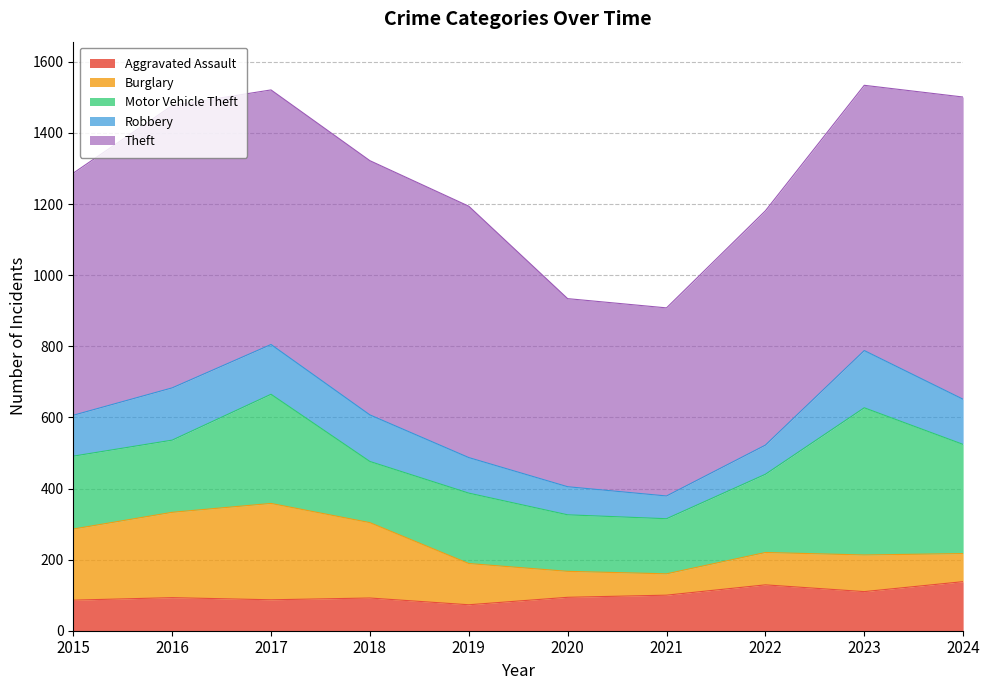

How many data points in Burglary are above 116?

4